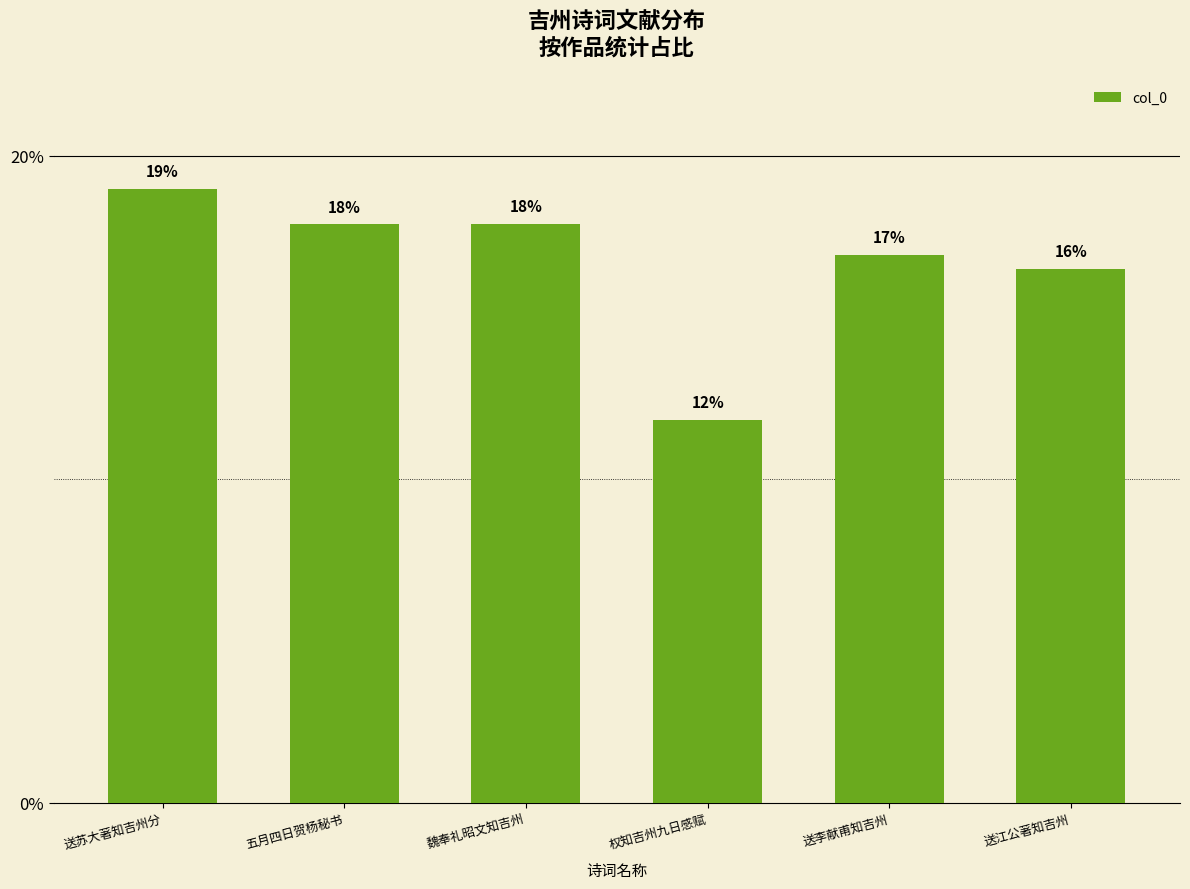

How many bars are there in total?

6